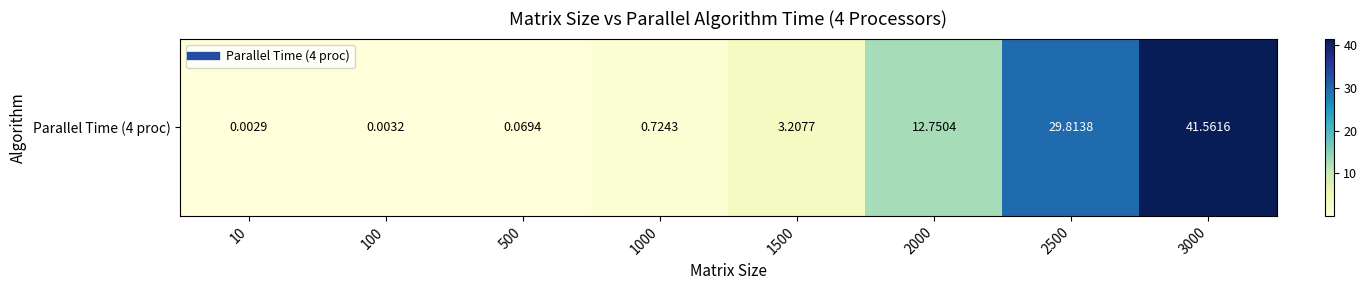

List the labels in order of value, largest first.

3000, 2500, 2000, 1500, 1000, 500, 100, 10